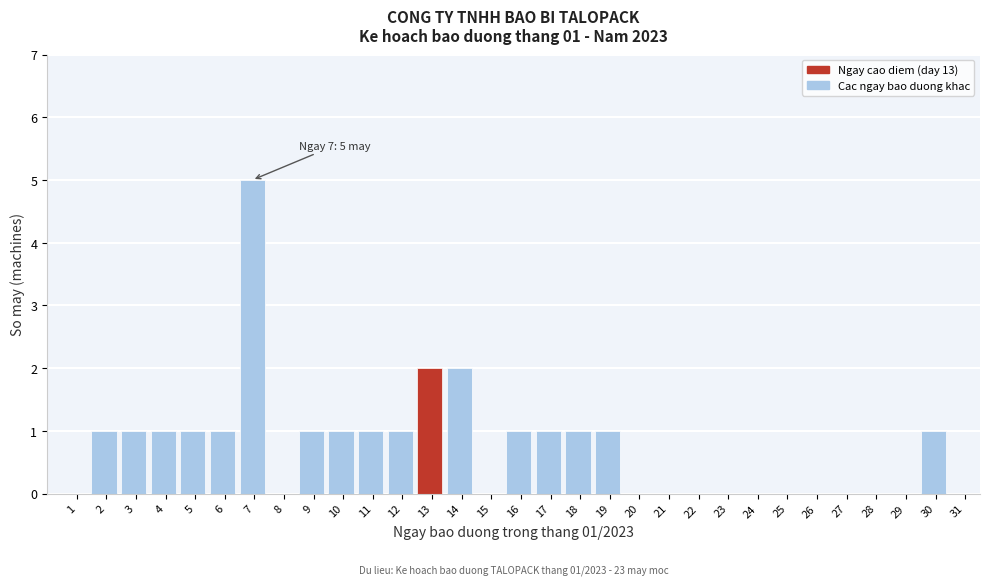

Is it true that the value at 21 is 0?

True